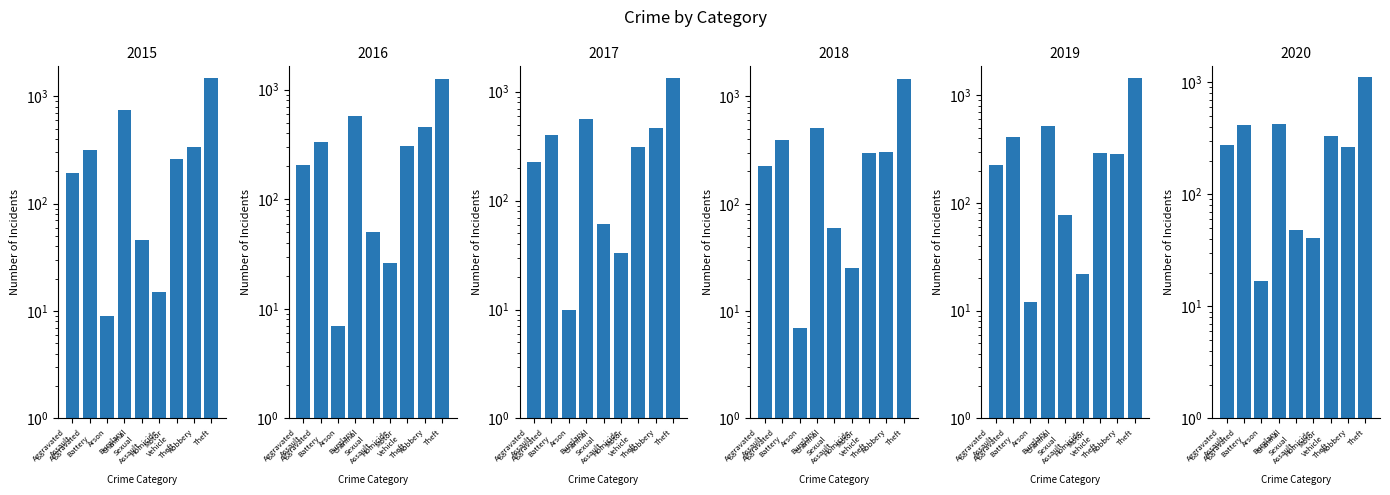

The value of 2015 at Theft is 1474. True or false?

True